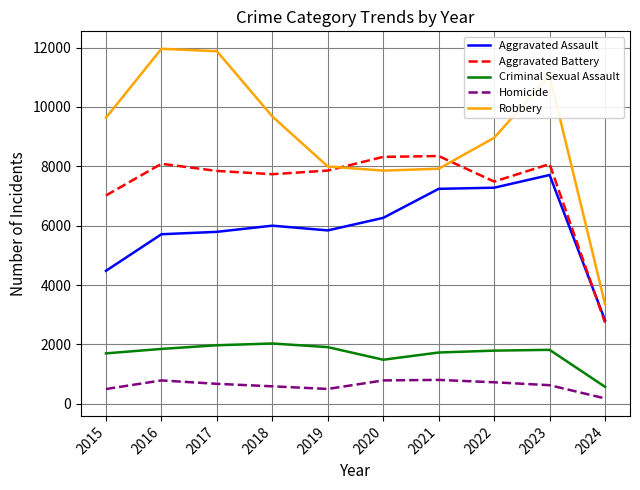

Does the chart have visible grid lines?

Yes